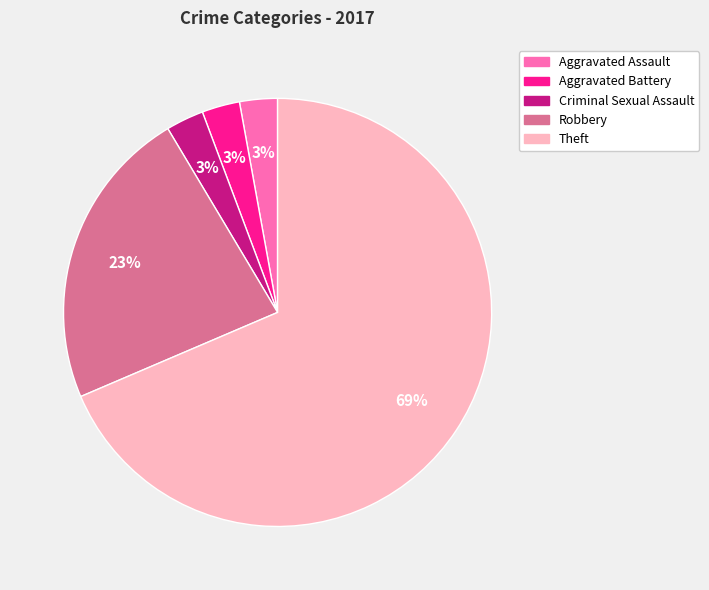

Which category has the biggest portion of the pie?

Theft